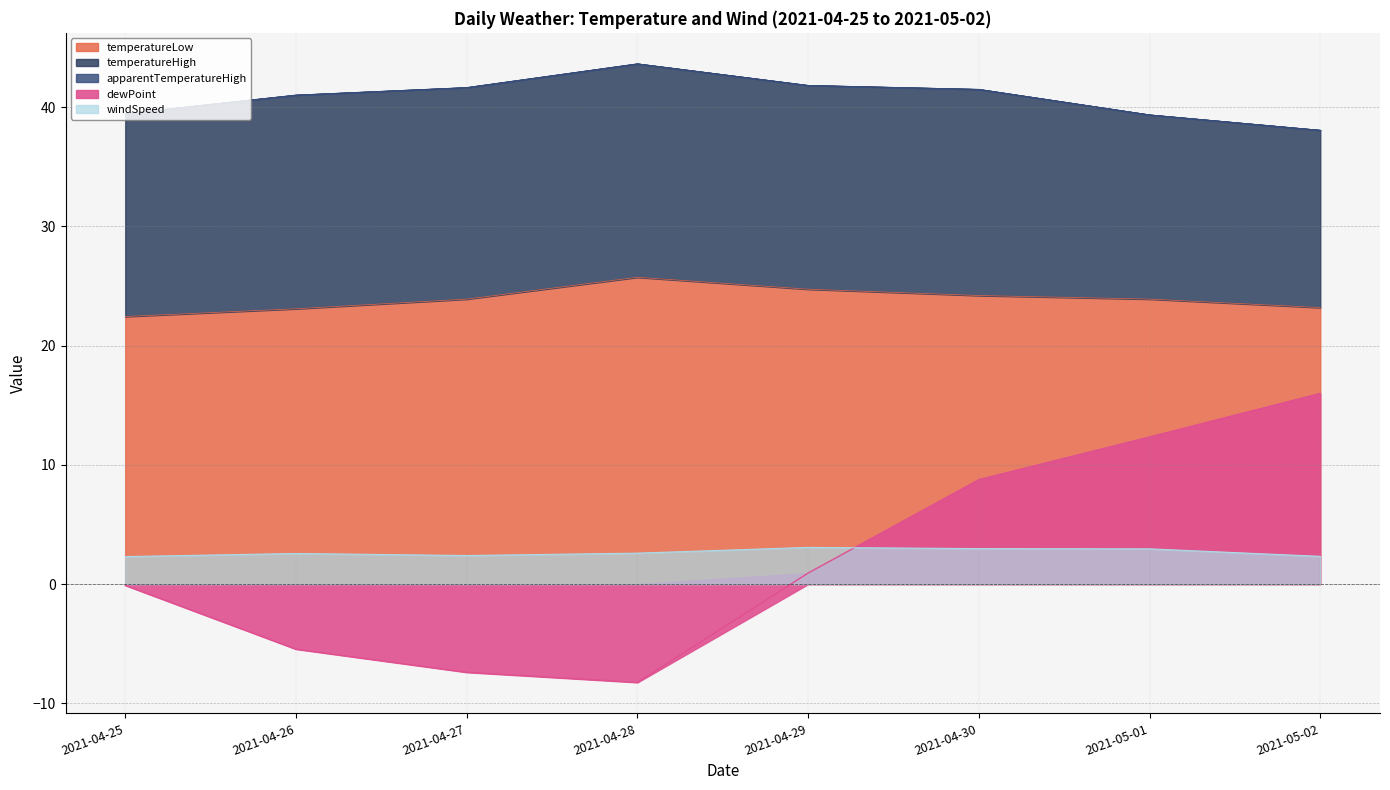

At 2021-04-30, list the series in order from largest to smallest.

temperatureHigh, apparentTemperatureHigh, temperatureLow, dewPoint, windSpeed